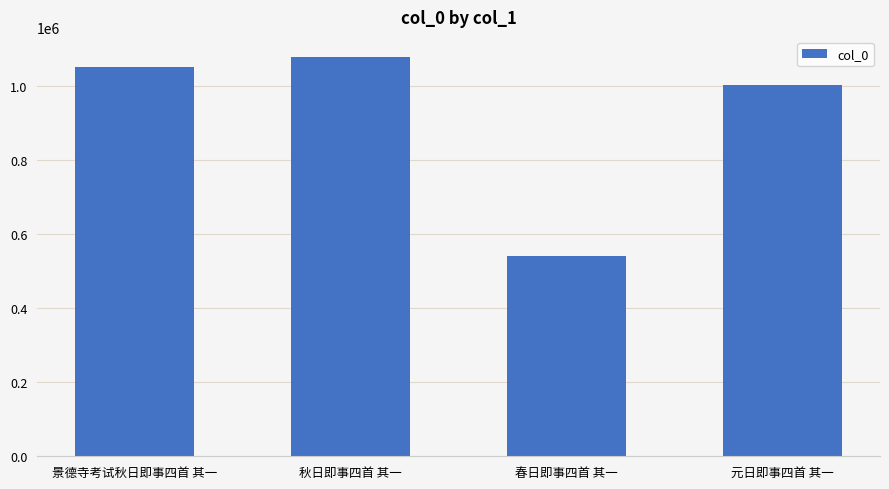

The chart shows a value of 1052967 at 景德寺考试秋日即事四首 其一. True or false?

True